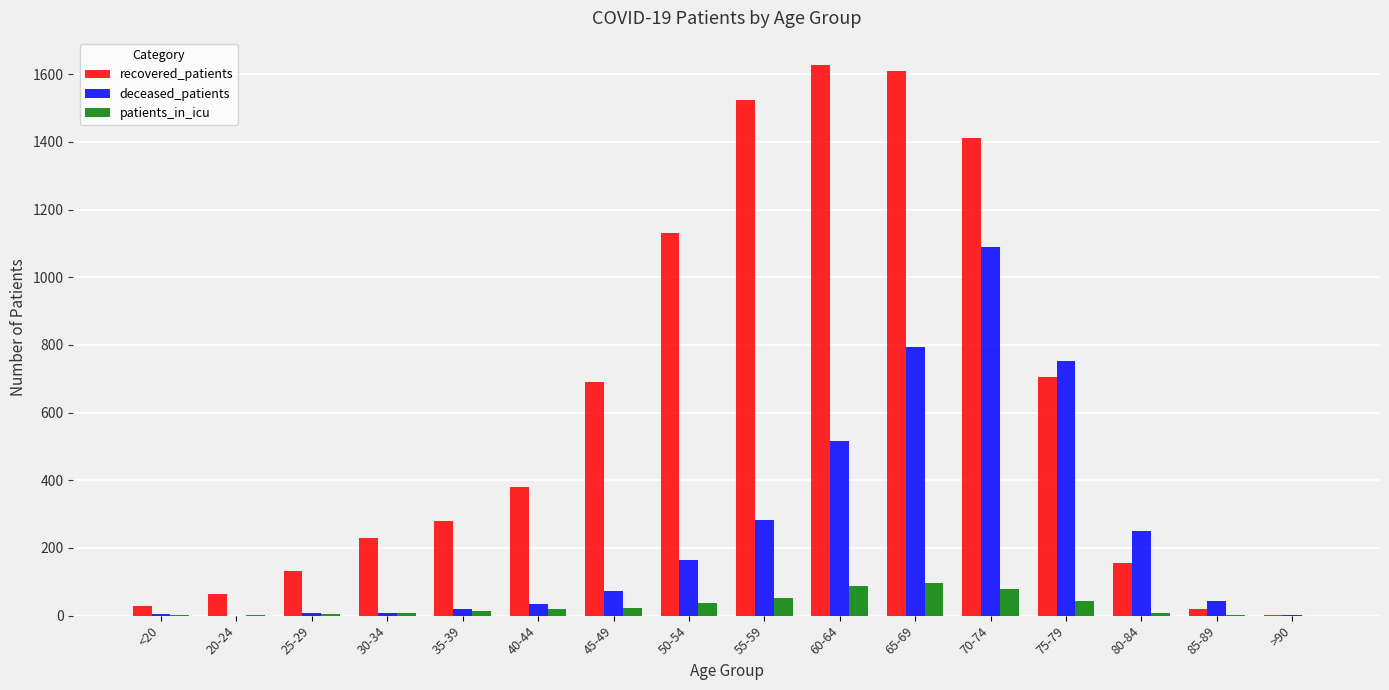

What is the maximum value shown in the chart?

1626